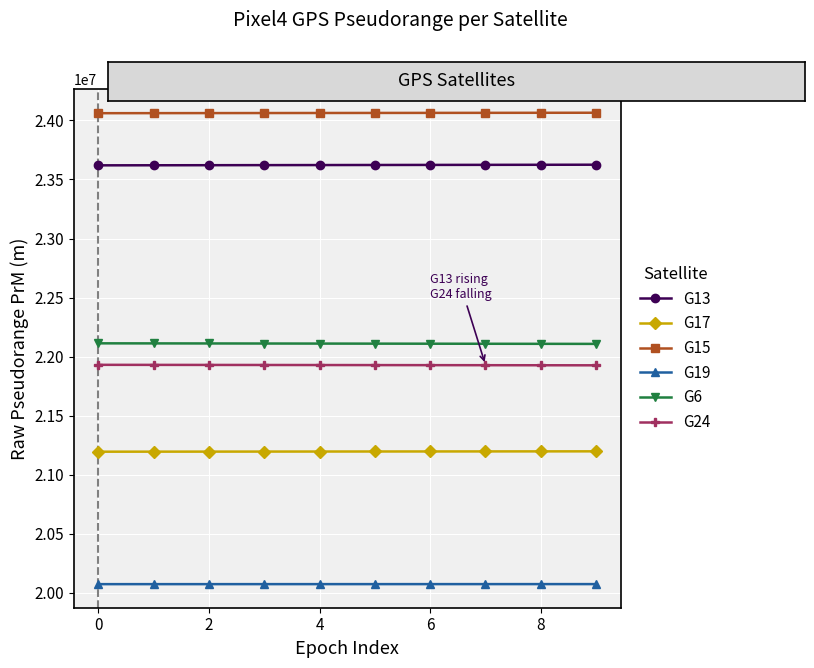

At how many categories does at least one series exceed 20389671?

10